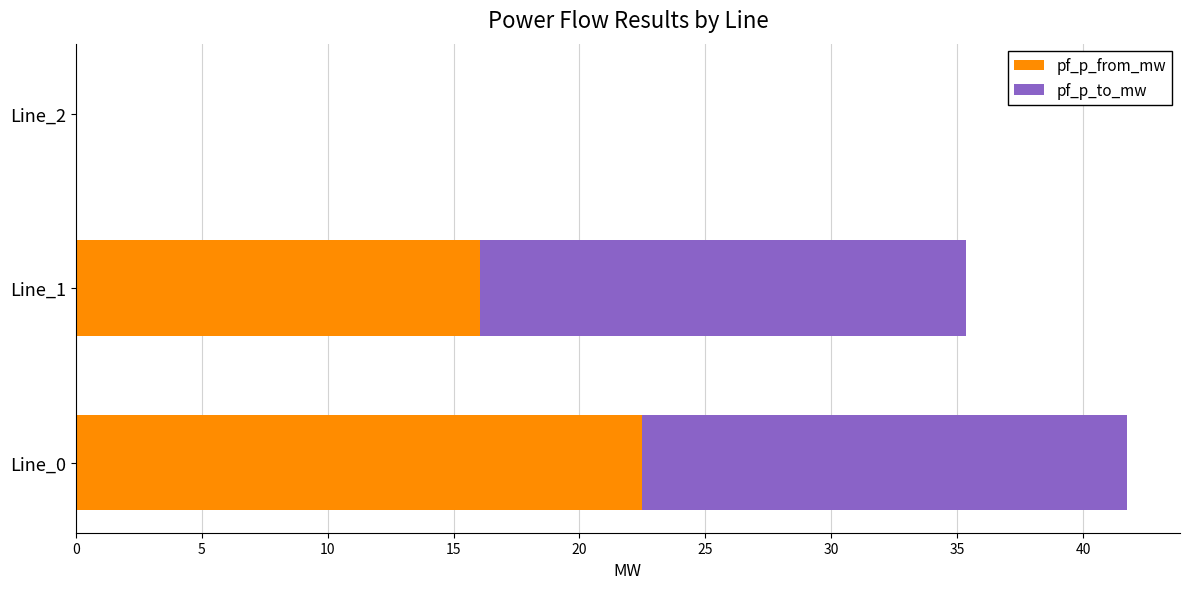

Where is pf_p_from_mw nearest to the value 11?

Line_1